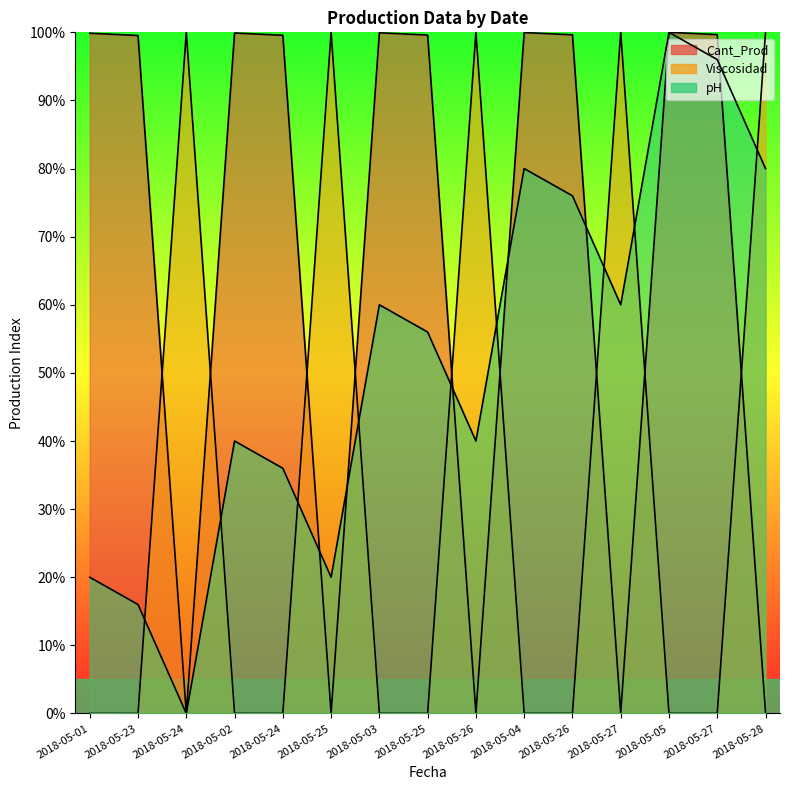

Is it true that Viscosidad equals 159.3 at 2018-05-28?

False